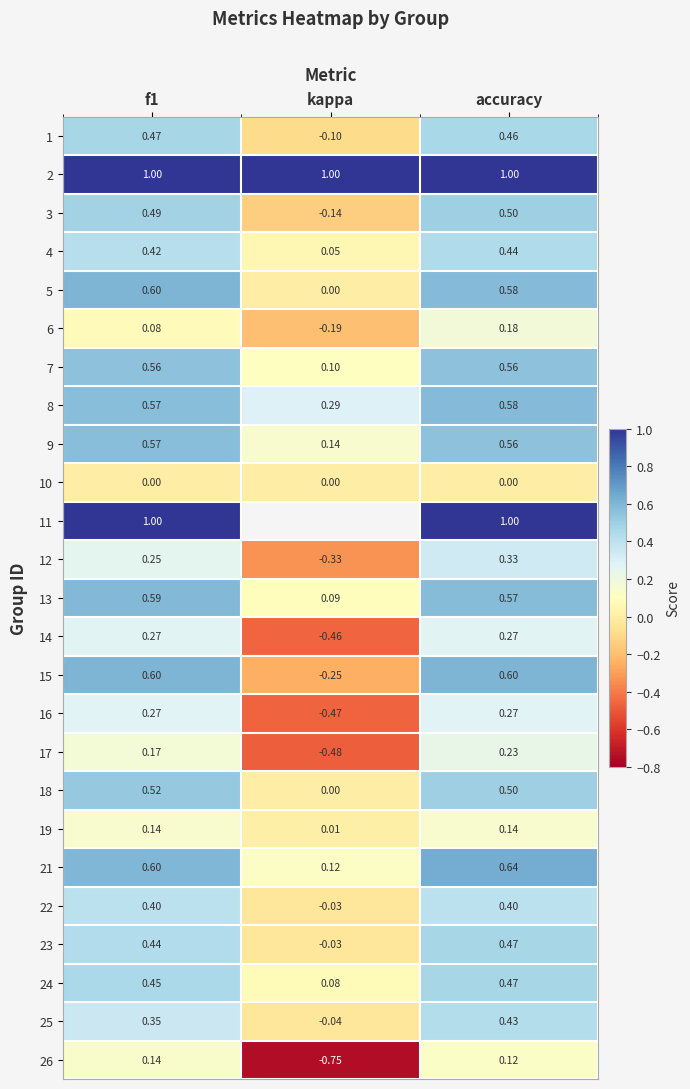

At which label is 3 closest to 0?

kappa